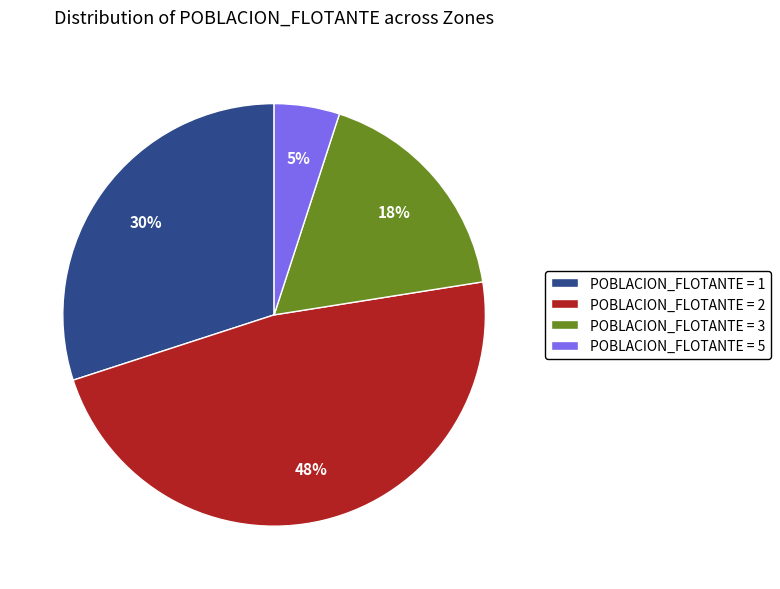

The POBLACION_FLOTANTE = 3 slice represents 5% of the pie. True or false?

False